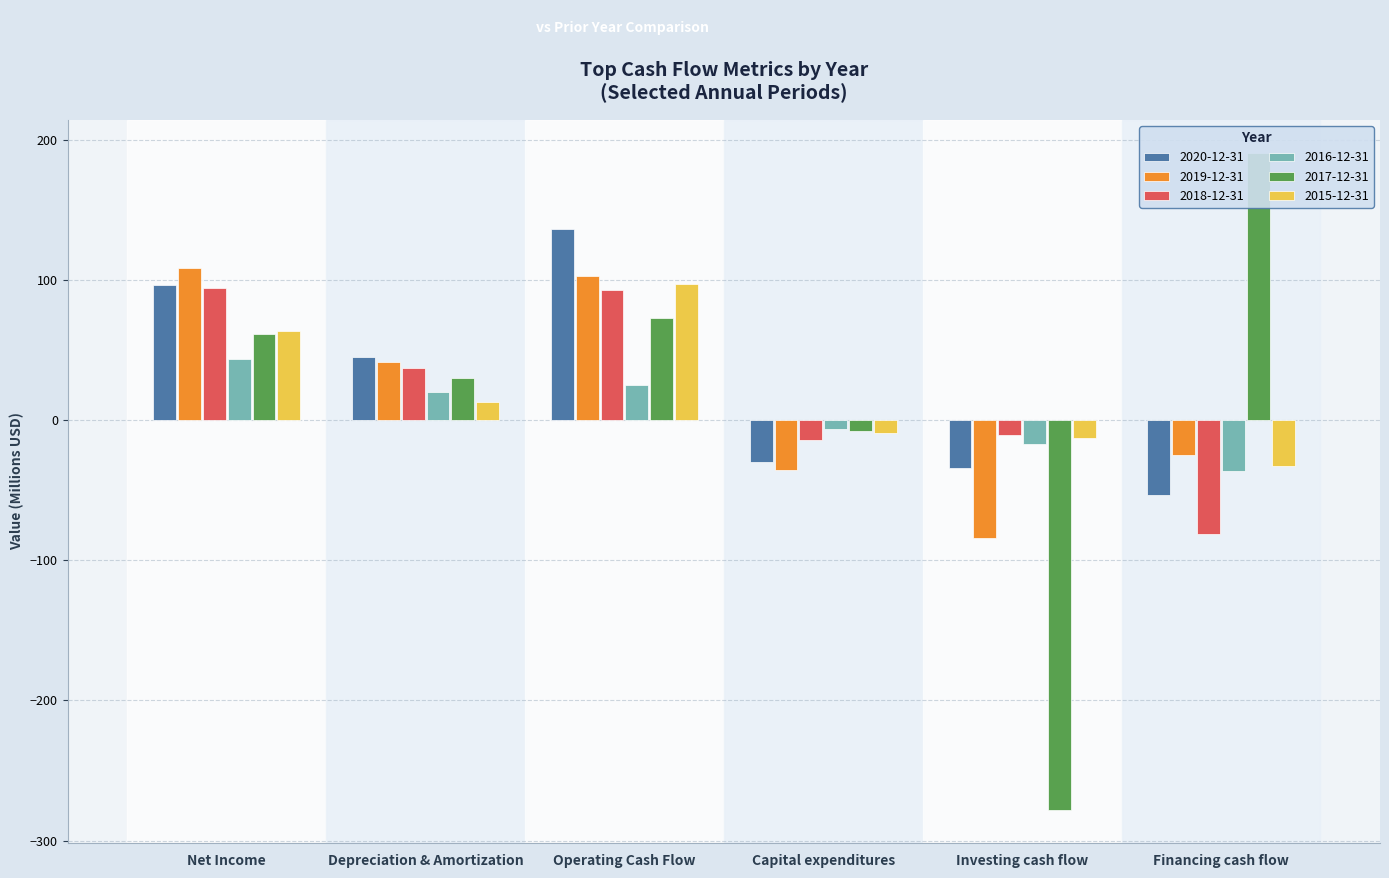

What are all the series names shown in the legend?

2020-12-31, 2019-12-31, 2018-12-31, 2016-12-31, 2017-12-31, 2015-12-31